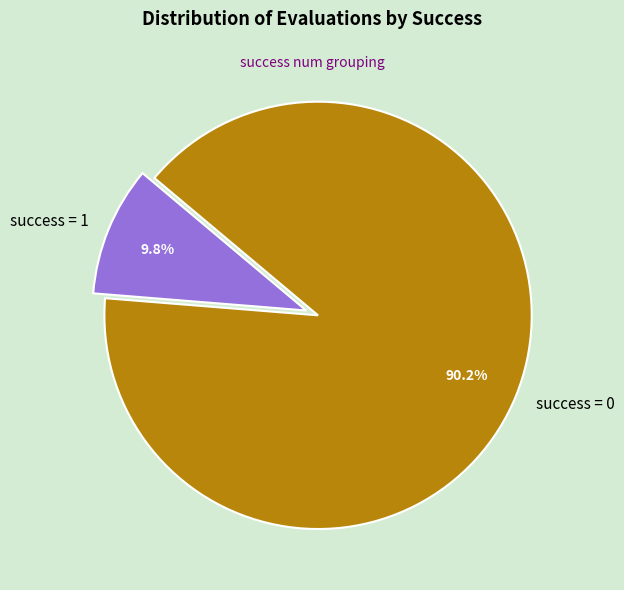

What portion of the pie excludes success = 1?

90.2%